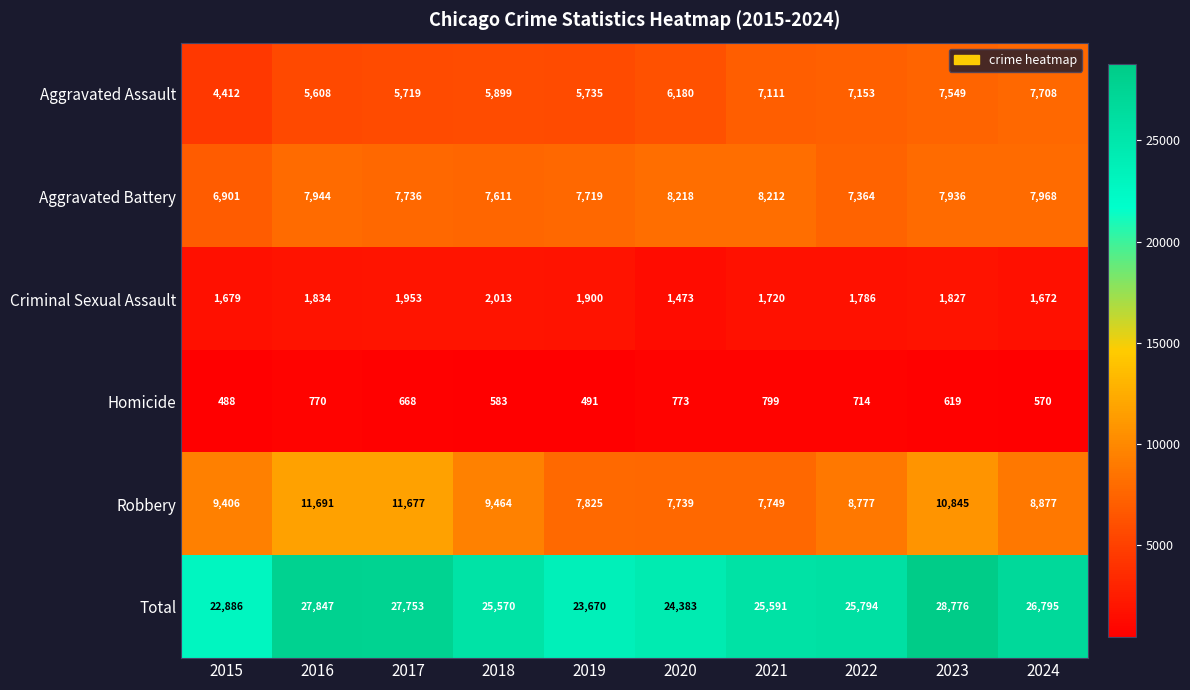

What is the average value of the Robbery series?

9405